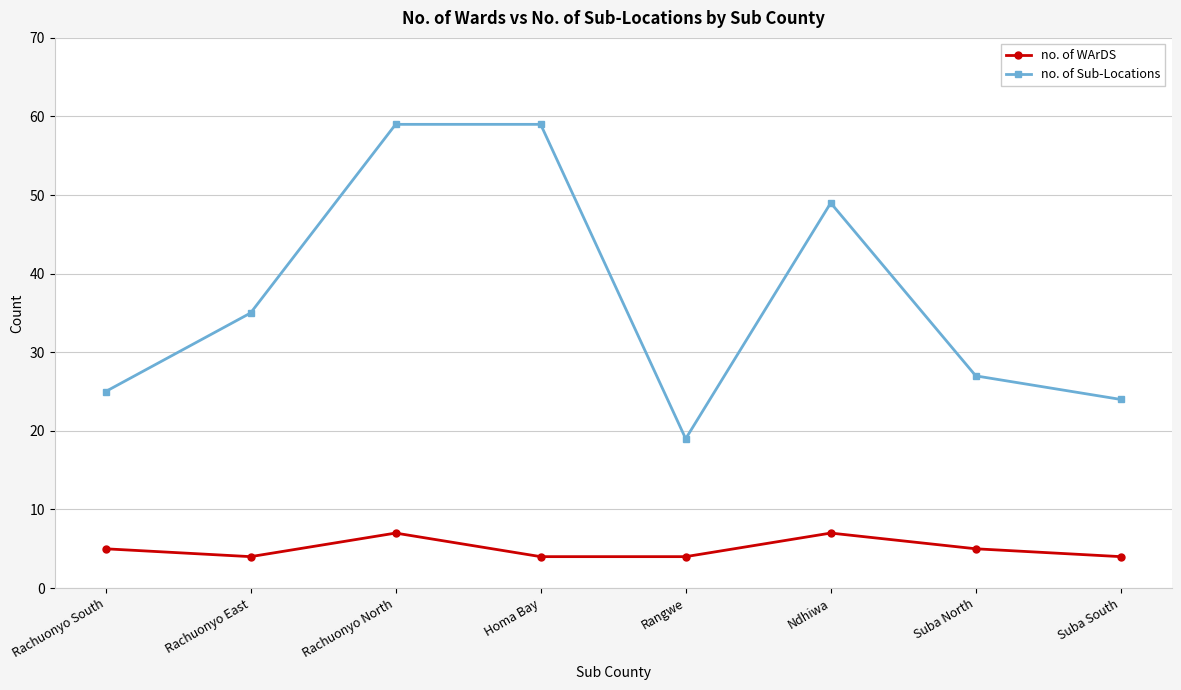

The value of no. of Sub-Locations at Homa Bay is 13. True or false?

False